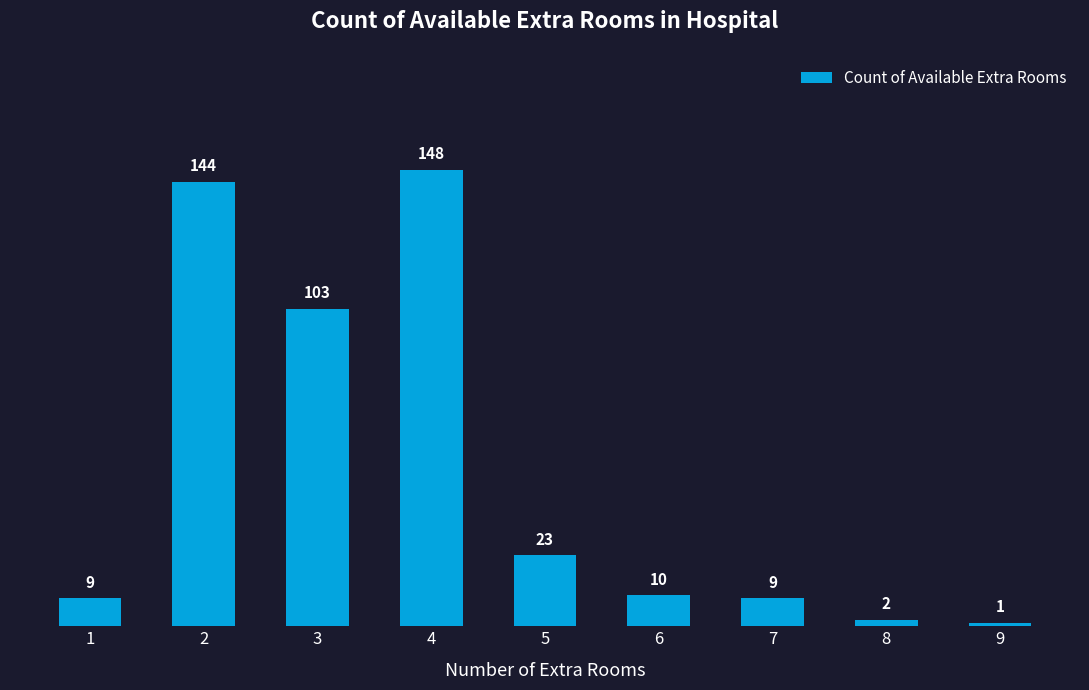

What is the maximum value shown in the chart?

148